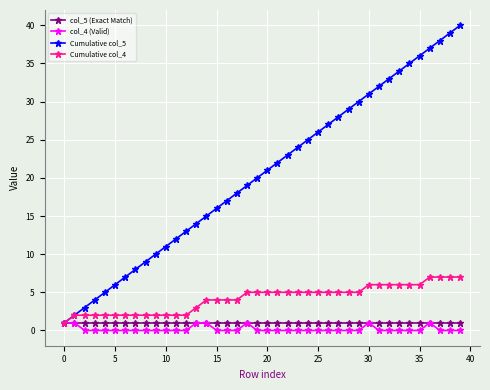

Which series has the largest range (max minus min)?

Cumulative col_5